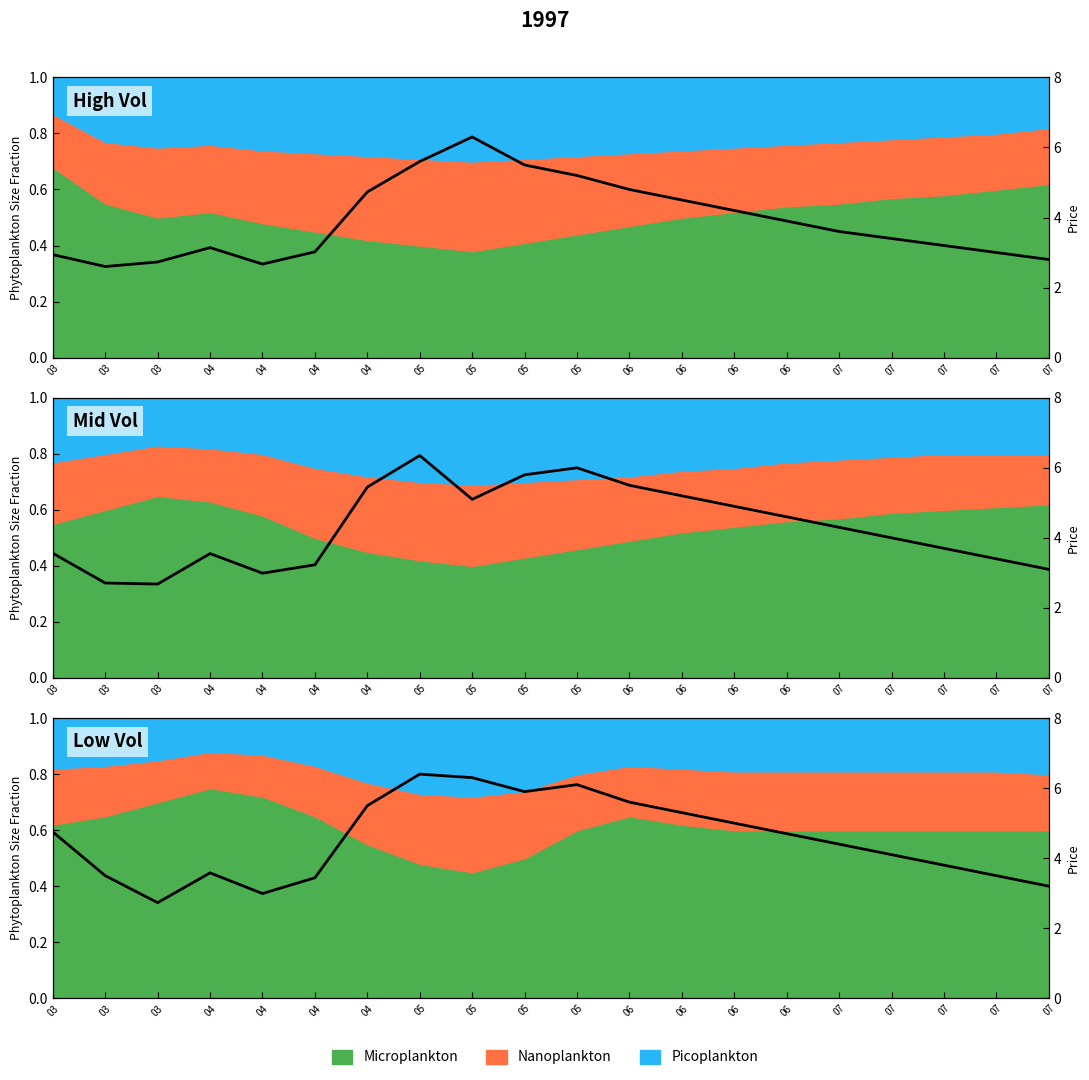

How many points are higher than both their immediate neighbors (excluding endpoints)?

3